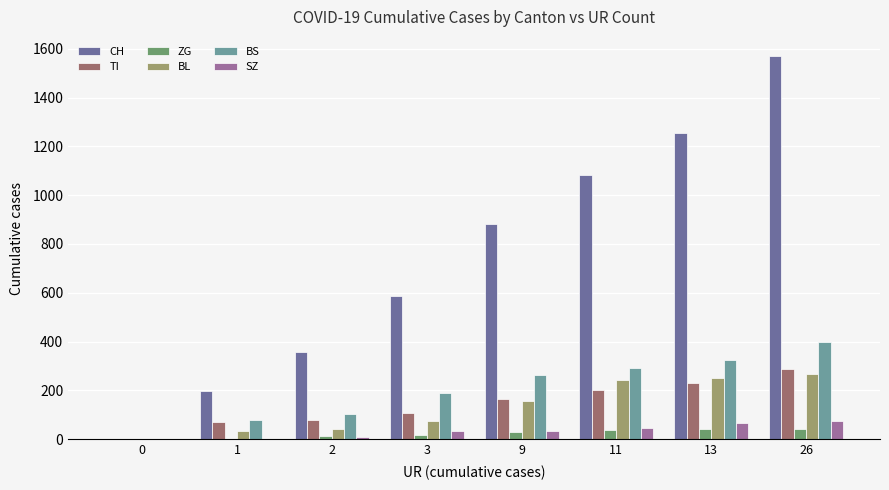

What is the difference between the CH values at 11 and 13?

171